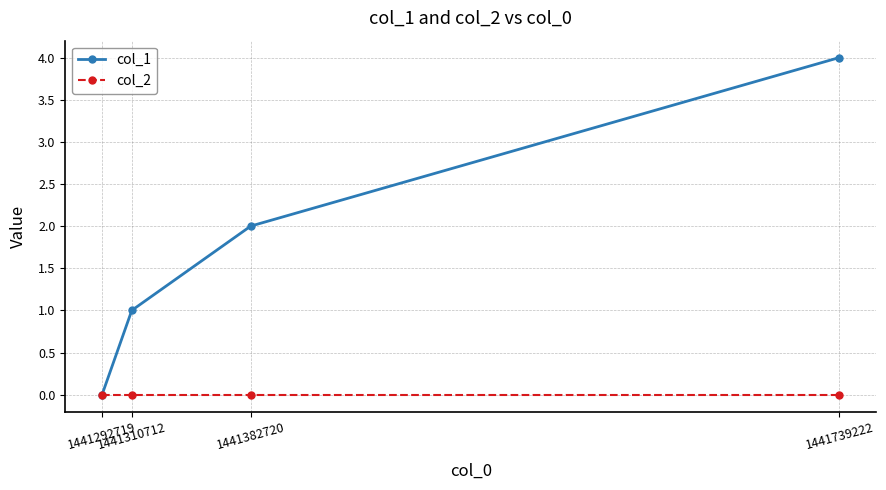

Which series has the largest total across all categories?

col_1